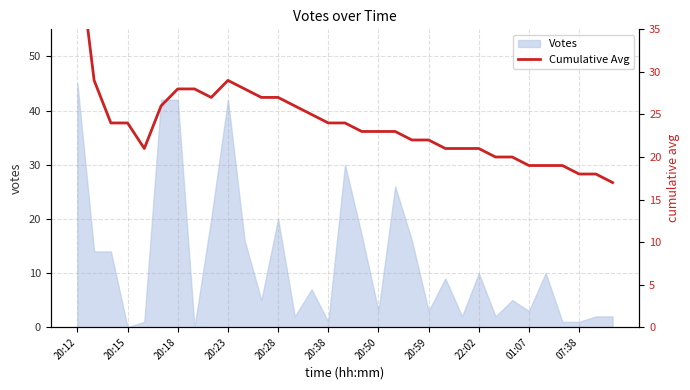

The chart shows a value of 13 at 26. True or false?

False